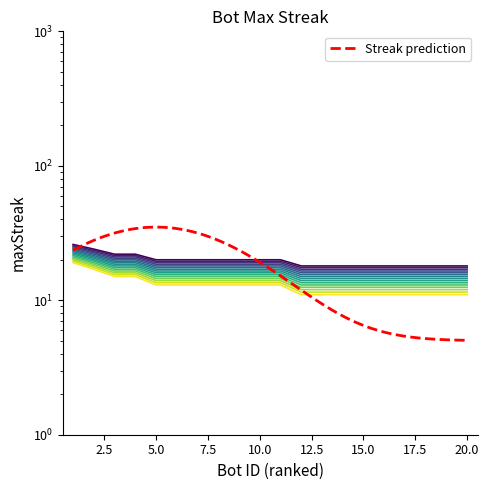

True or false: there are more than 1 points higher than both neighbors.

False